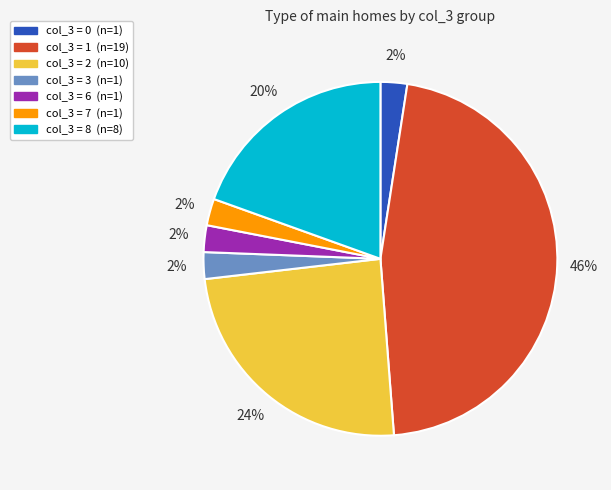

To the nearest percent, what is the average slice percentage?

14%